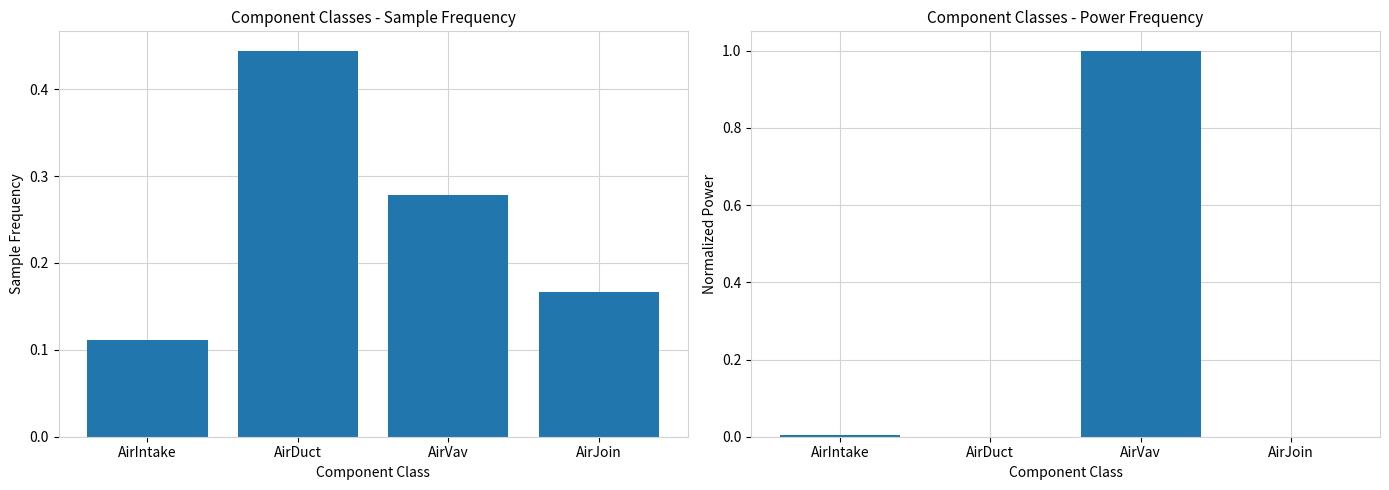

Does the chart contain stacked bars?

No